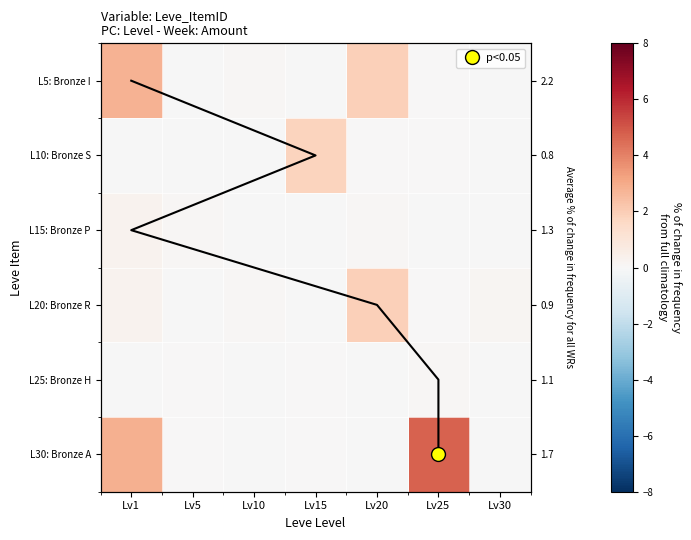

Is the value of L20: Bronze R at Lv20 greater than the value of L10: Bronze S at Lv10?

Yes